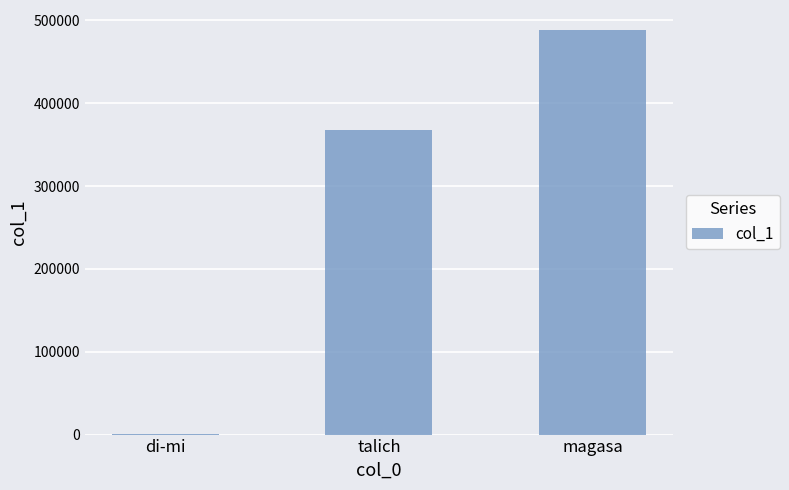

Are the bars horizontal?

No